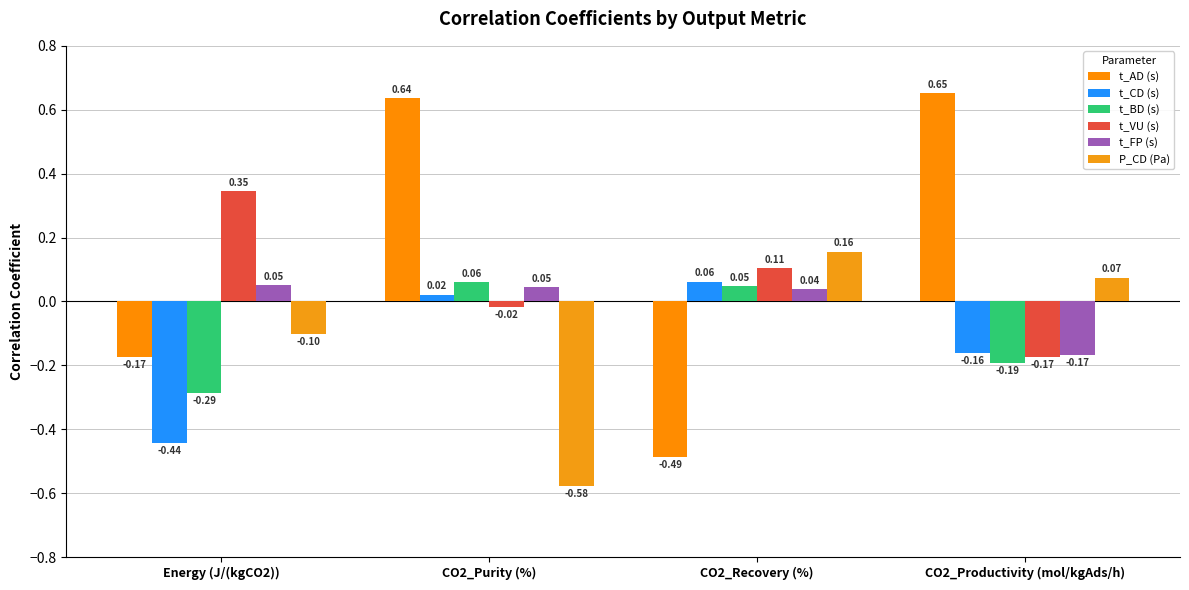

Which category has the highest value in the t_CD (s) series?

CO2_Recovery (%)